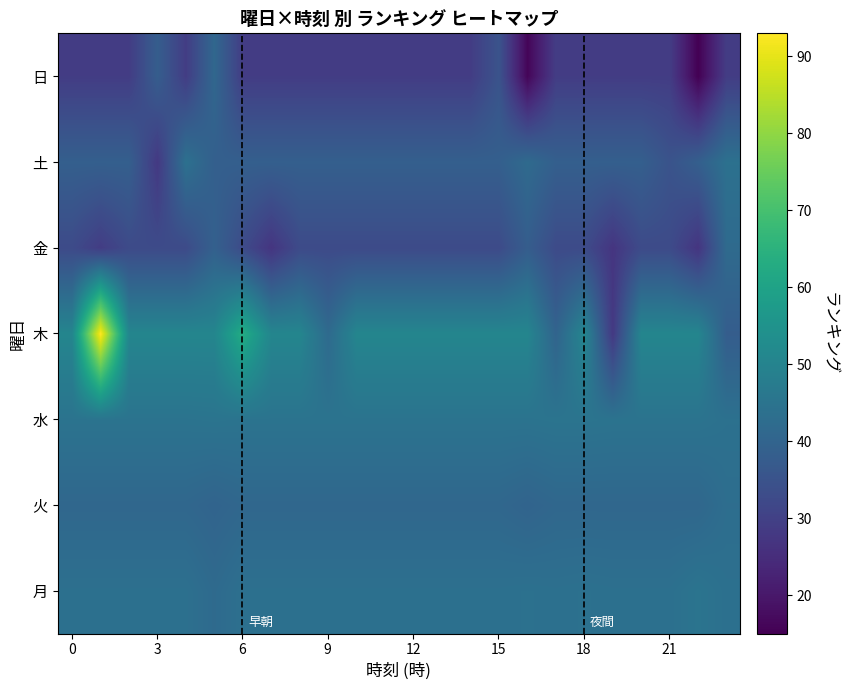

How many series are shown in this chart?

7